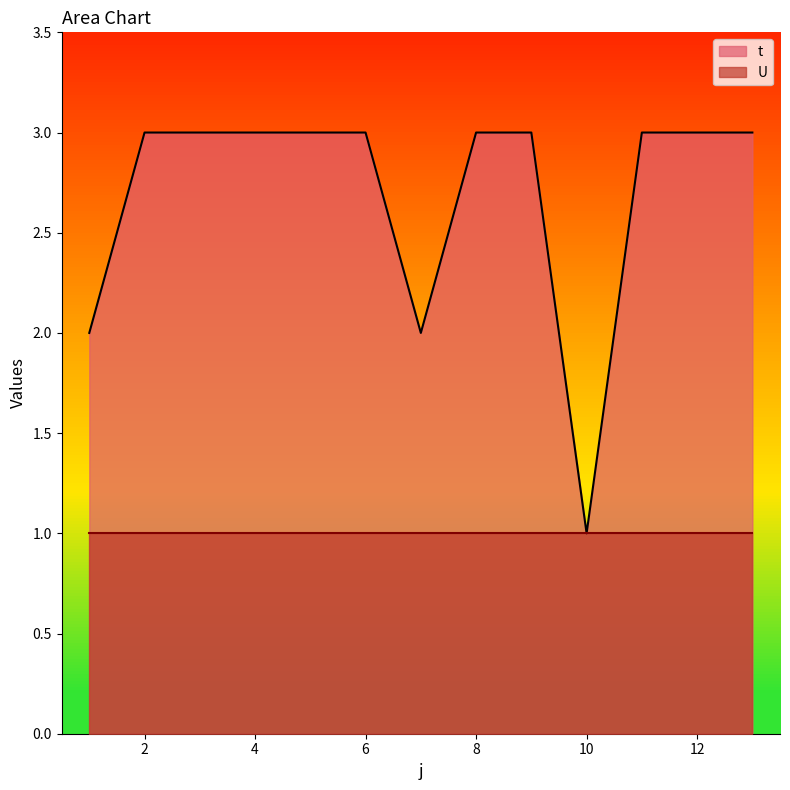

How many lines are shown in the chart?

2